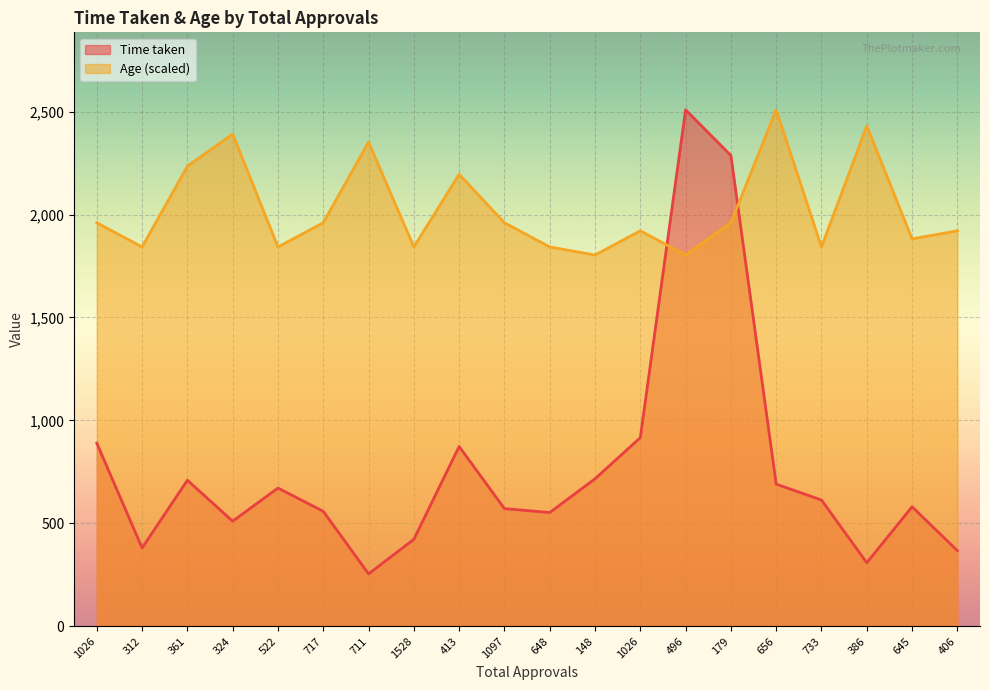

How many data points in Time taken are above 613?

9